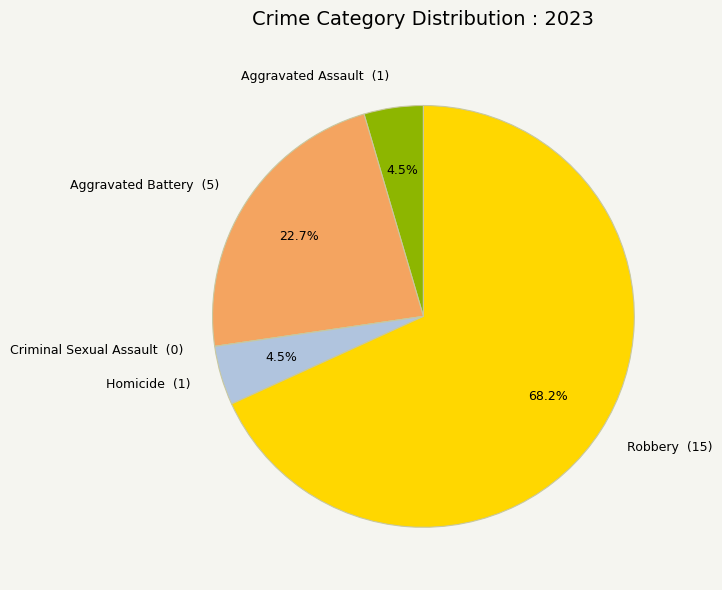

What is the ratio of the value at Robbery (15) to the value at Aggravated Battery (5)?

3.0